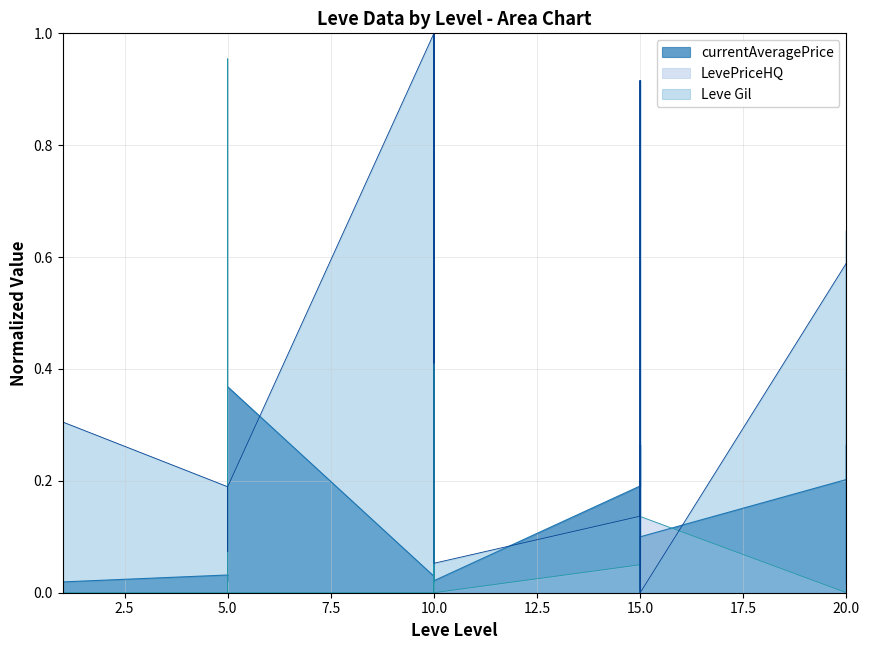

Which series has the largest range (max minus min)?

Leve Gil